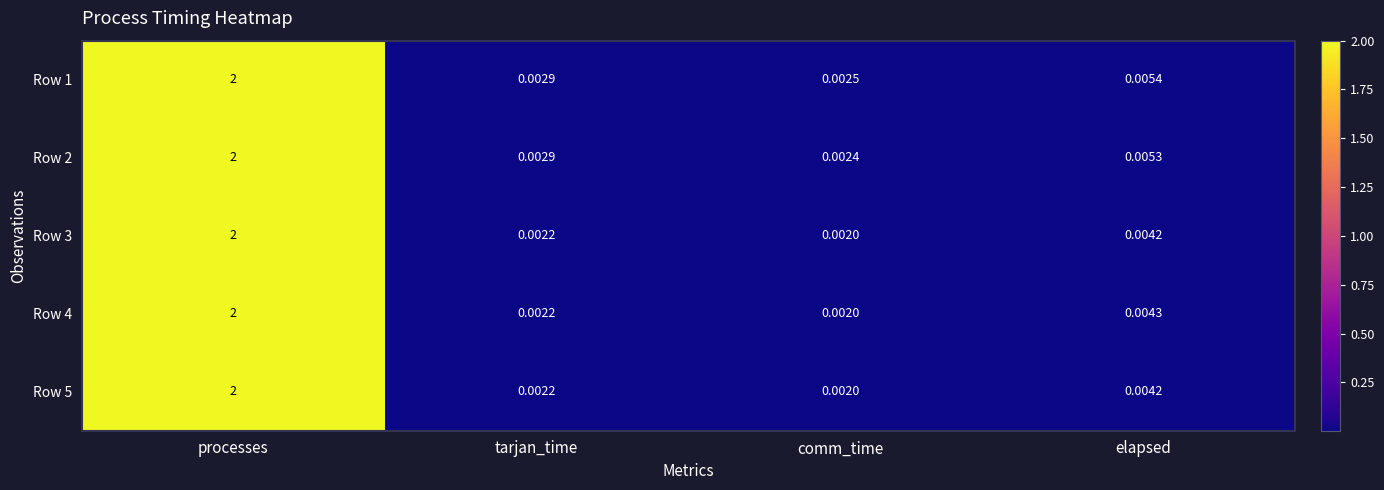

Which category has the lowest value in the Row 3 series?

comm_time